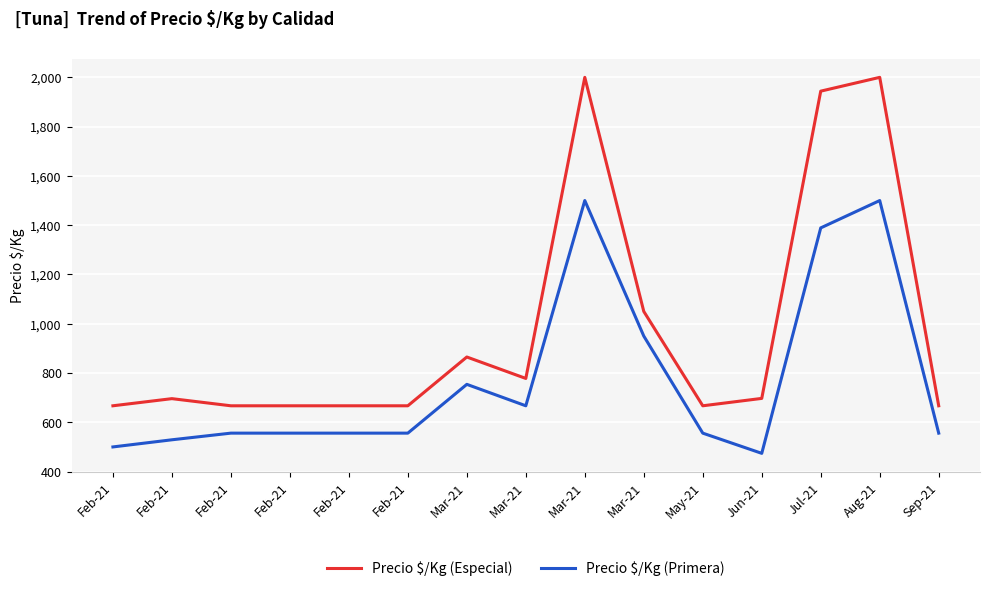

At which category does Precio $/Kg (Especial) reach its first local valley?

Mar-21